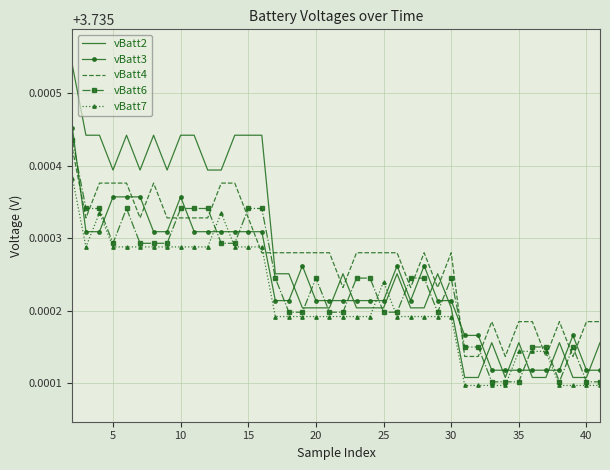

How many vBatt2 values are between 3 and 4?

40